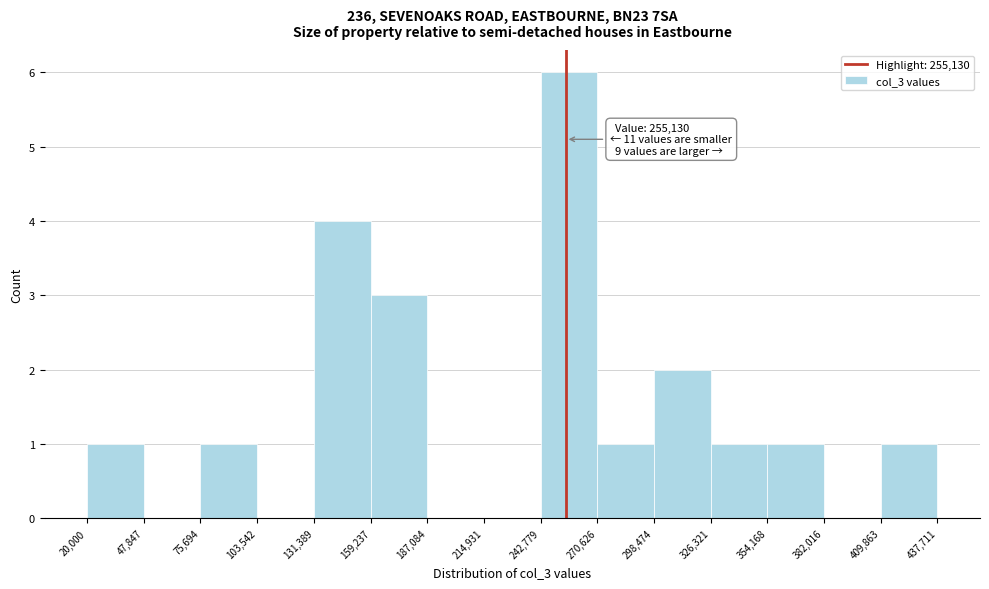

Which range on the x-axis has the tallest bar?

242,779 to 270,626